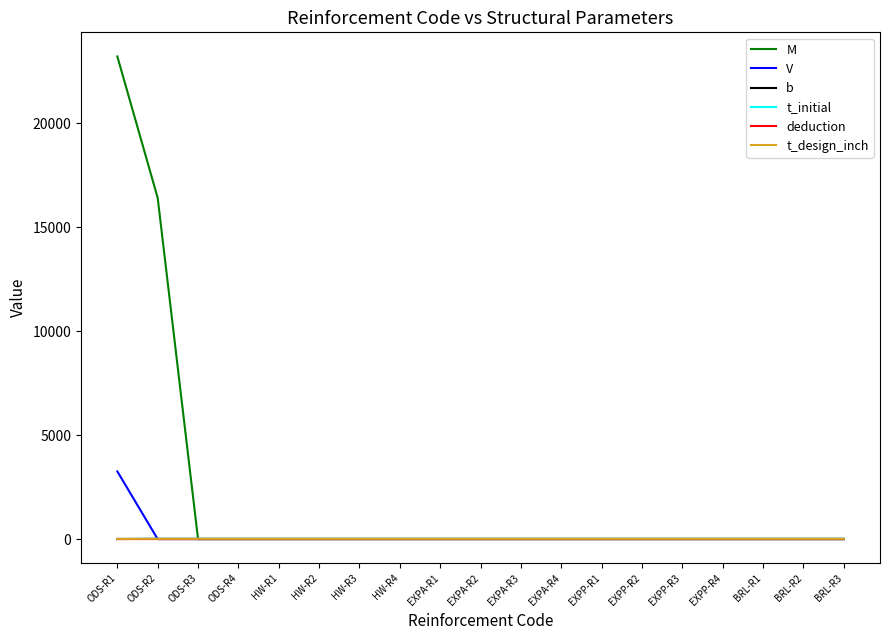

What is the total value across all series at EXPP-R3?

47.5